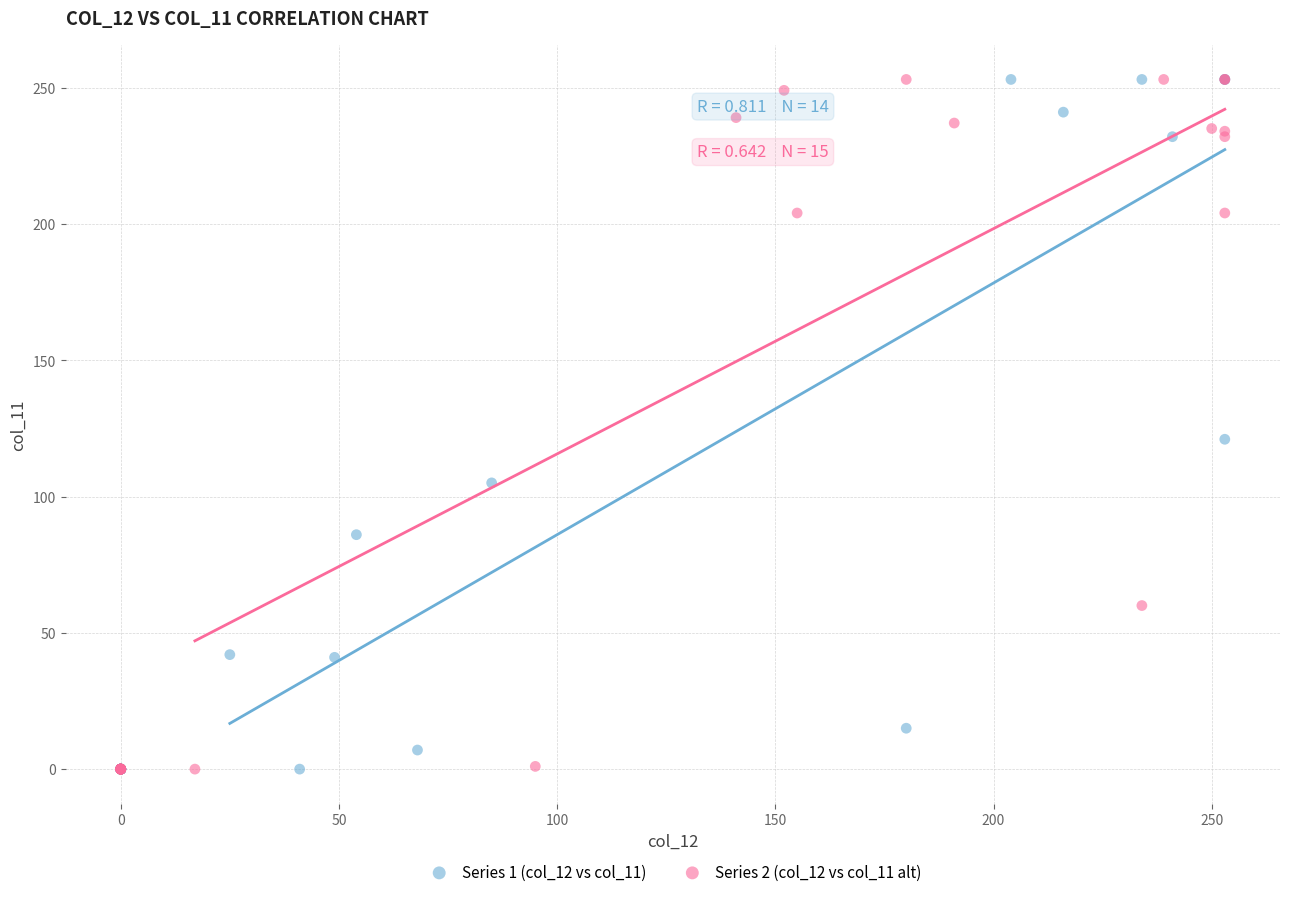

What are all the series names shown in the legend?

Series 1 (col_12 vs col_11), Series 2 (col_12 vs col_11 alt)